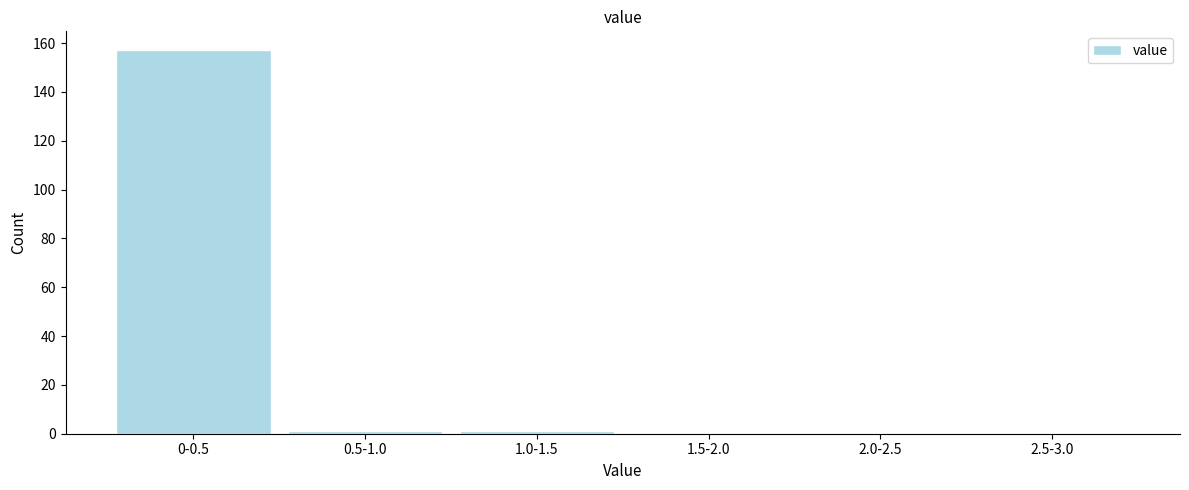

Reading left to right, list all the values displayed in this chart.

0-0.5=157	0.5-1.0=1	1.0-1.5=1	1.5-2.0=0	2.0-2.5=0	2.5-3.0=0